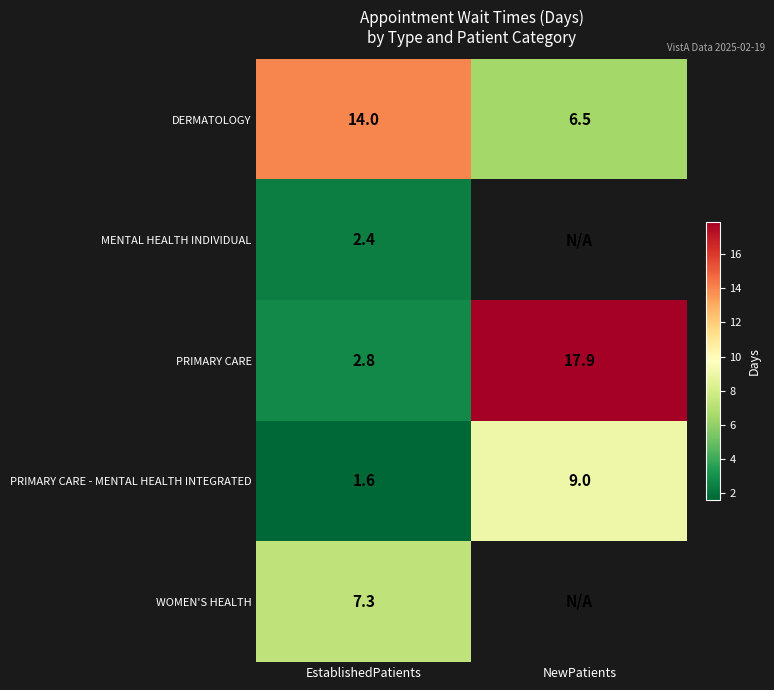

Rank the series at EstablishedPatients from lowest to highest value.

PRIMARY CARE - MENTAL HEALTH INTEGRATED, MENTAL HEALTH INDIVIDUAL, PRIMARY CARE, WOMEN'S HEALTH, DERMATOLOGY